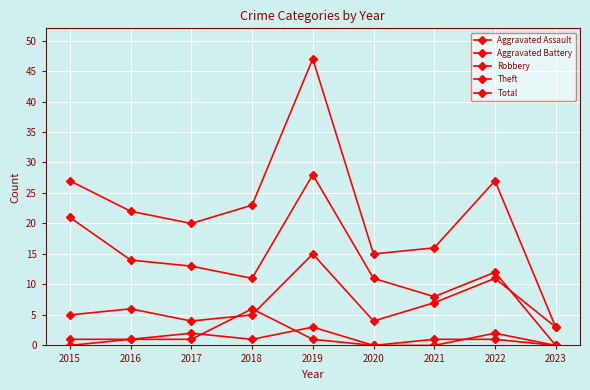

How many data points does each series have?

9